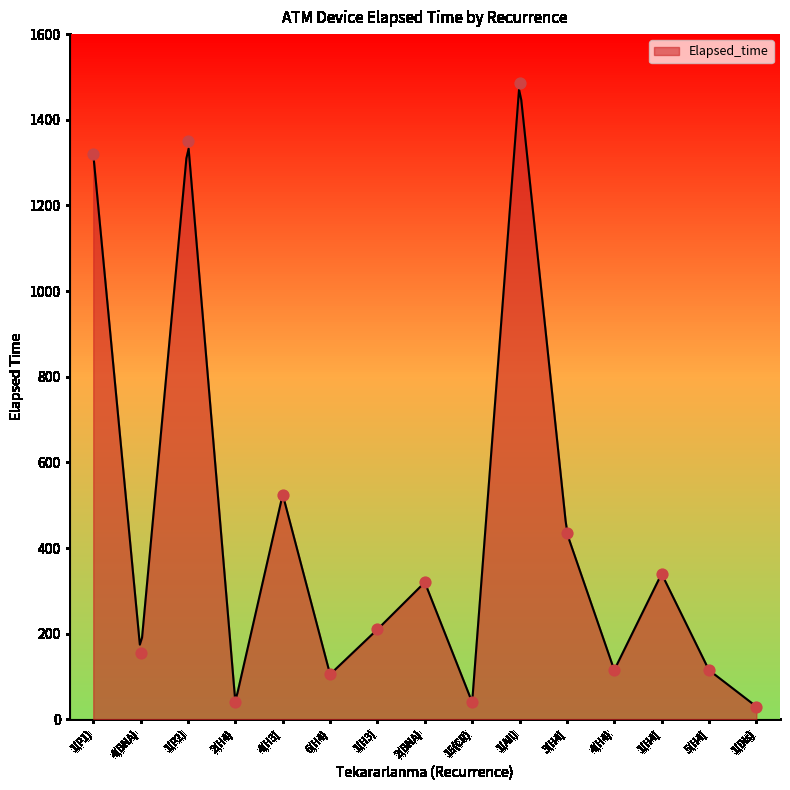

What is the ratio of the value at 4(H4) to the value at 2(H4)?

2.9